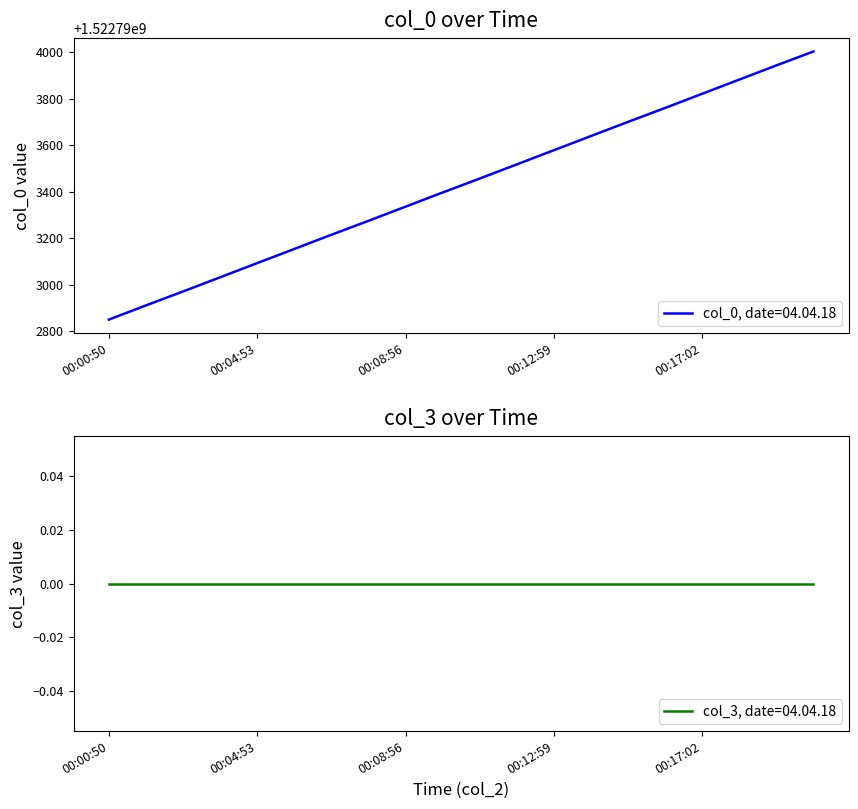

What is the label of the 14th point from the right?

00:06:55